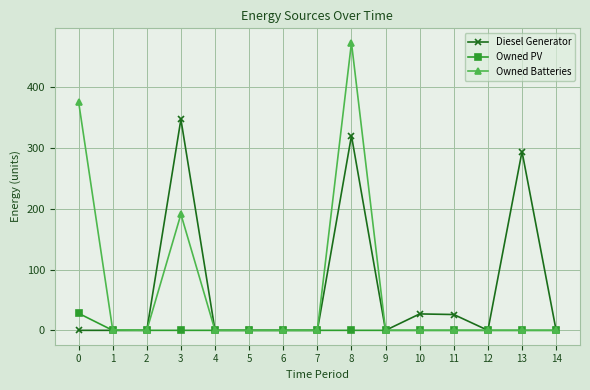

What is the difference between the maximum and second lowest values in the Diesel Generator series?

347